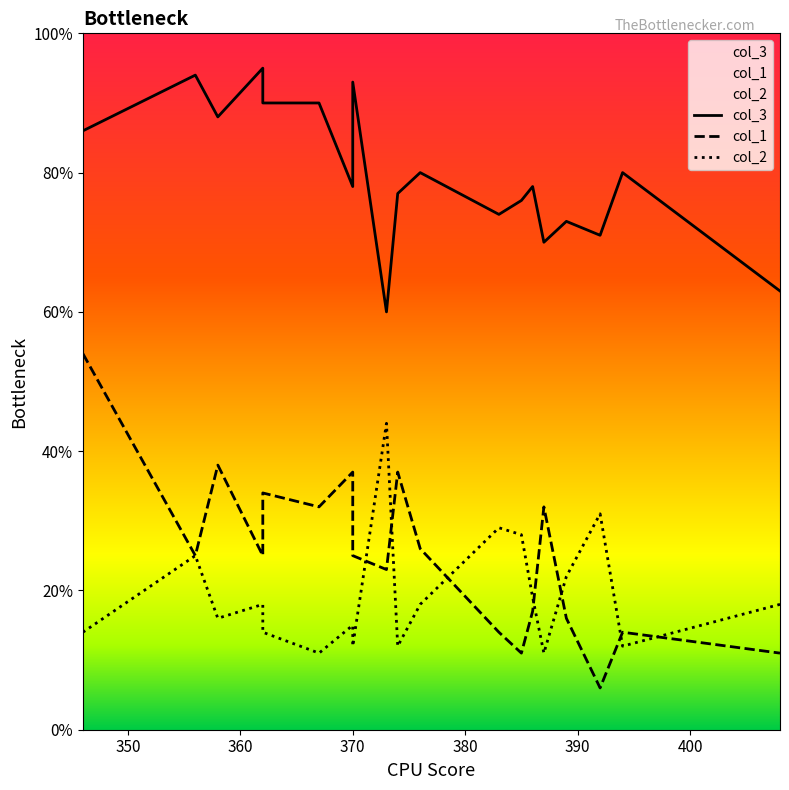

What is the value of the col_1 point at the 4th from the left?

25